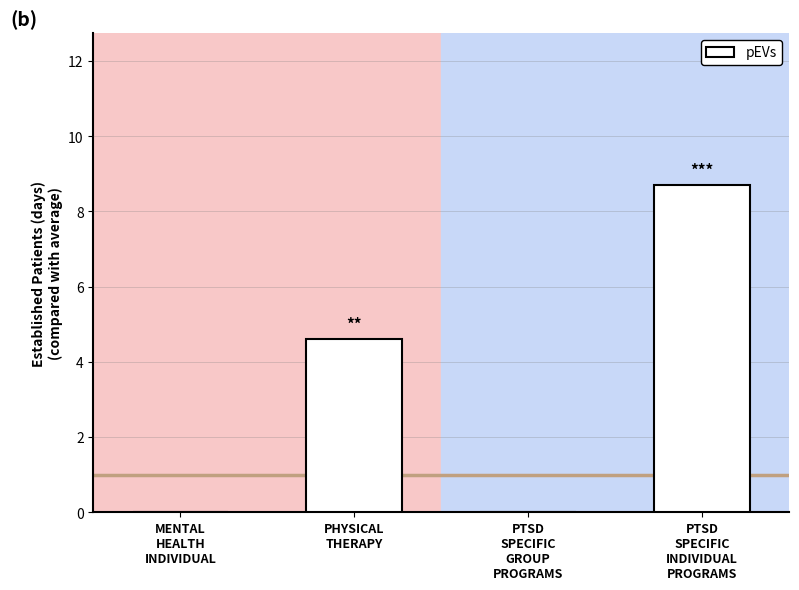

What is the sum of all values?

13.3